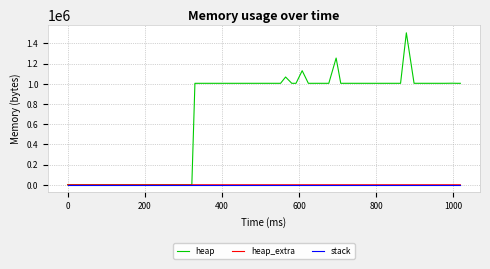

Which series has the widest spread of values?

heap